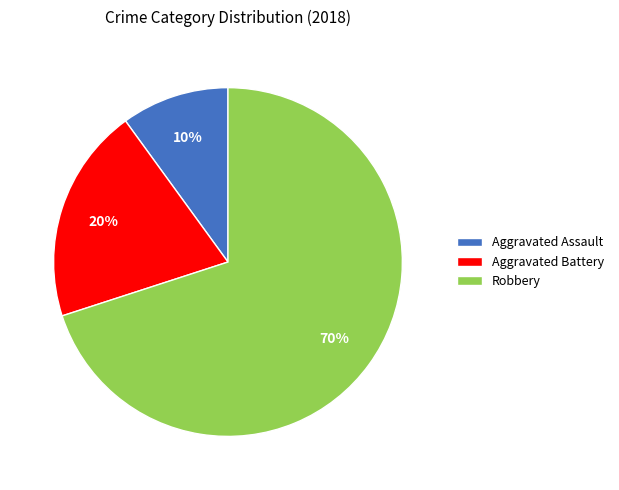

What percentage is the Robbery slice, to the nearest percent?

70%